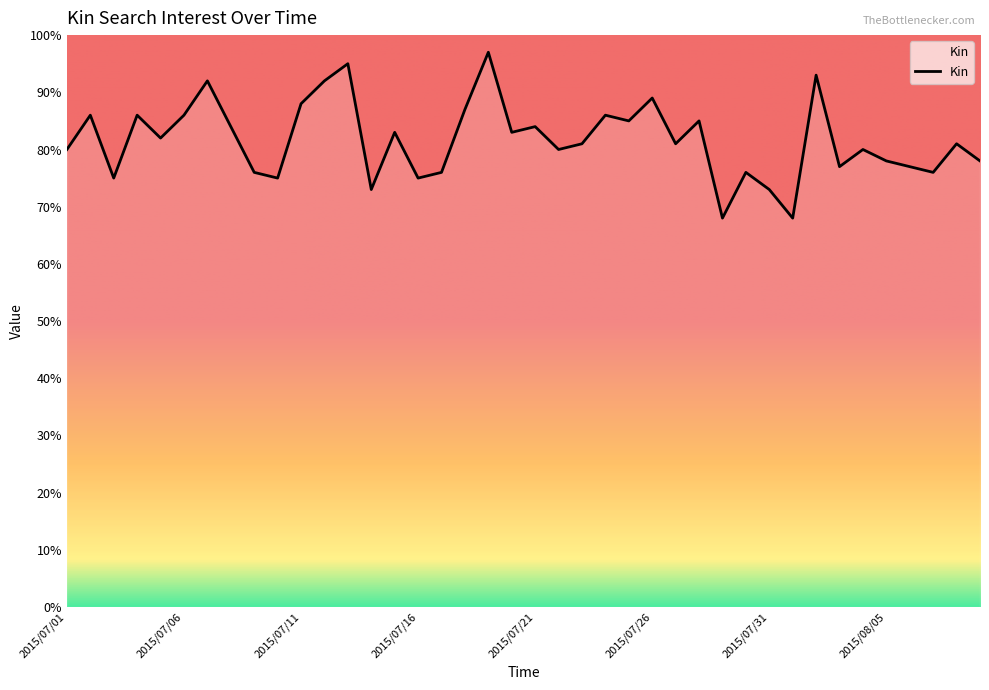

What is the difference between the maximum and minimum values?

29